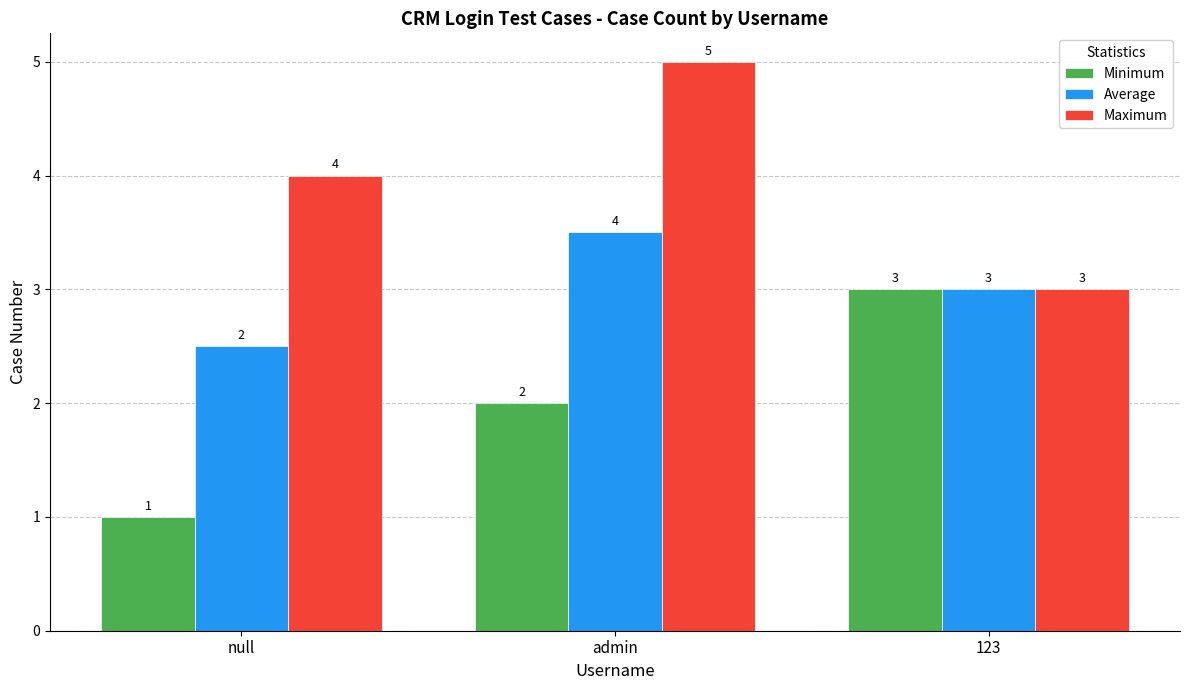

What is the difference between the maximum and minimum values in the Minimum series?

2.0